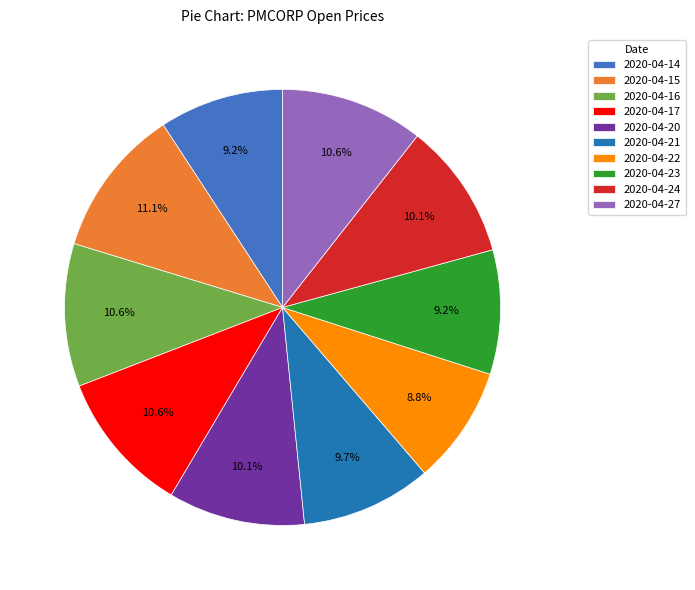

To the nearest percent, what is the average slice percentage?

10%